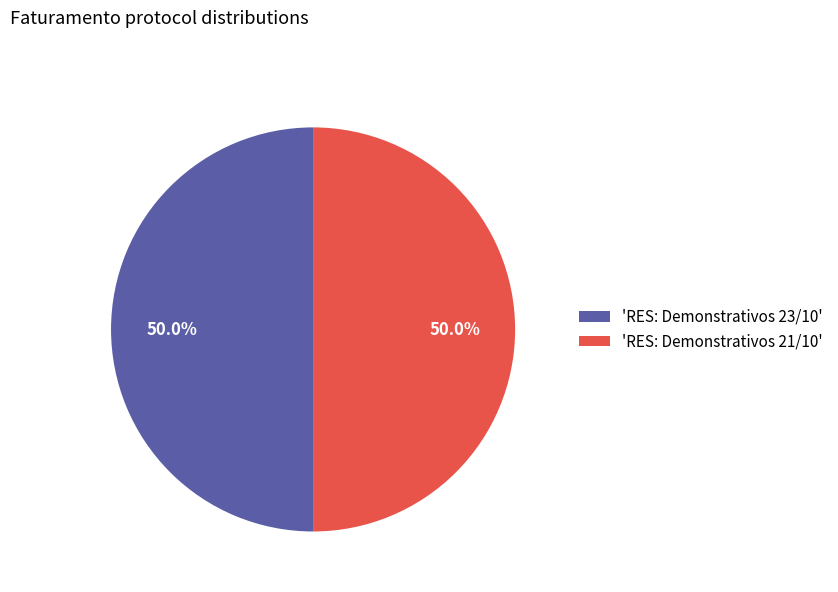

Approximately how many times larger is the value at 'RES: Demonstrativos 21/10' compared to 'RES: Demonstrativos 23/10'?

1.0